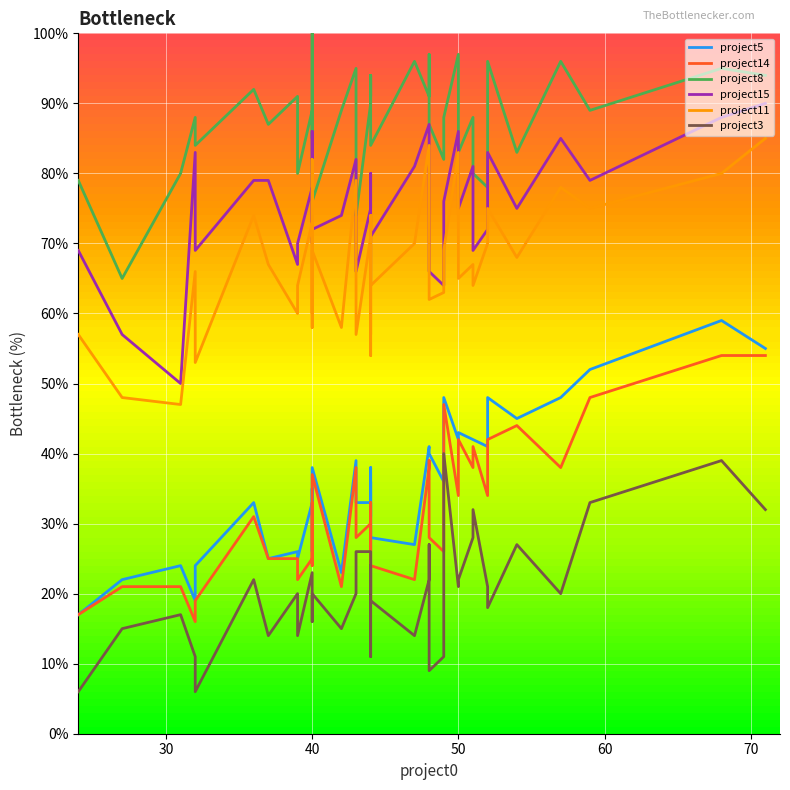

Which series has the widest spread of values?

project5